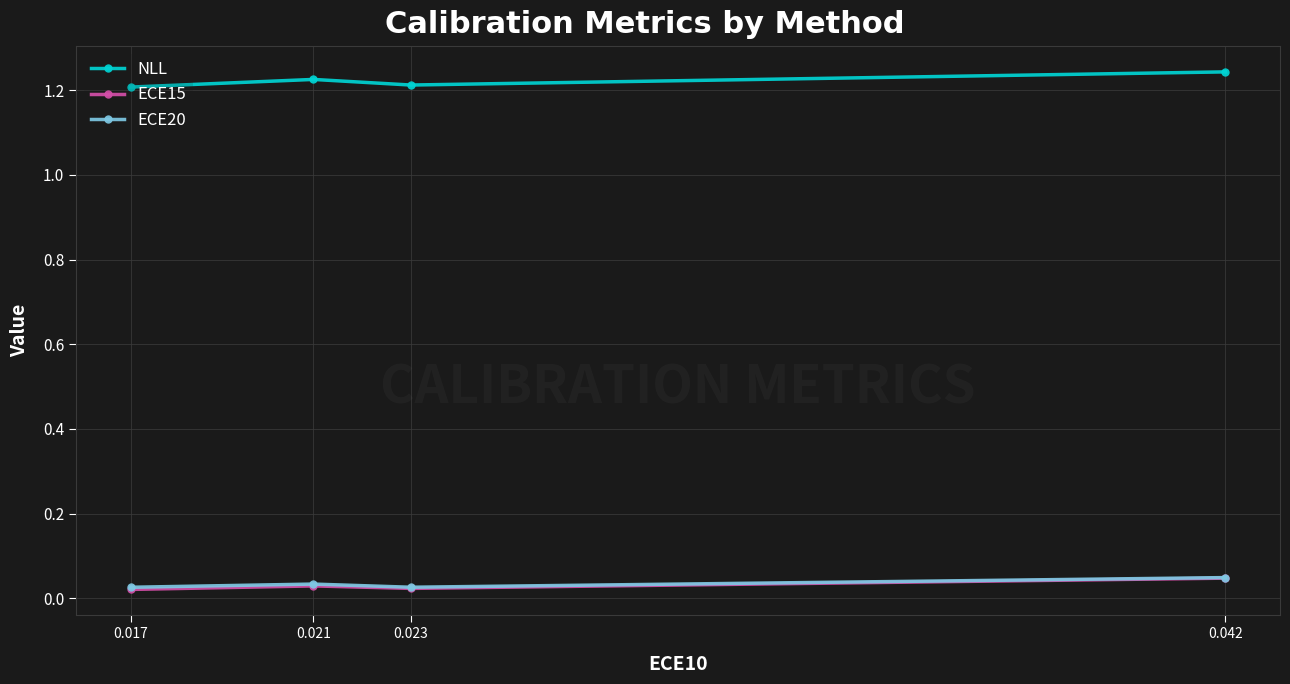

Which series has the widest spread of values?

NLL